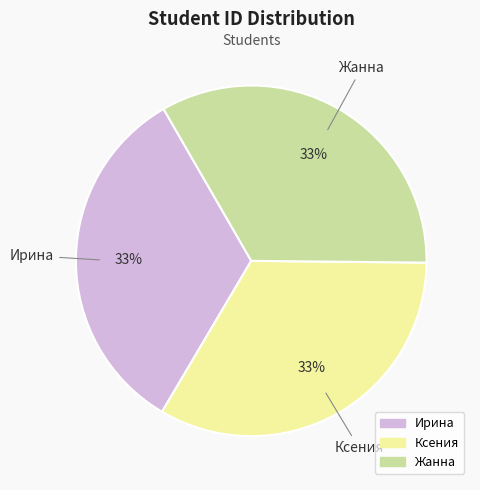

True or false: Ирина accounts for 28% of the total.

False